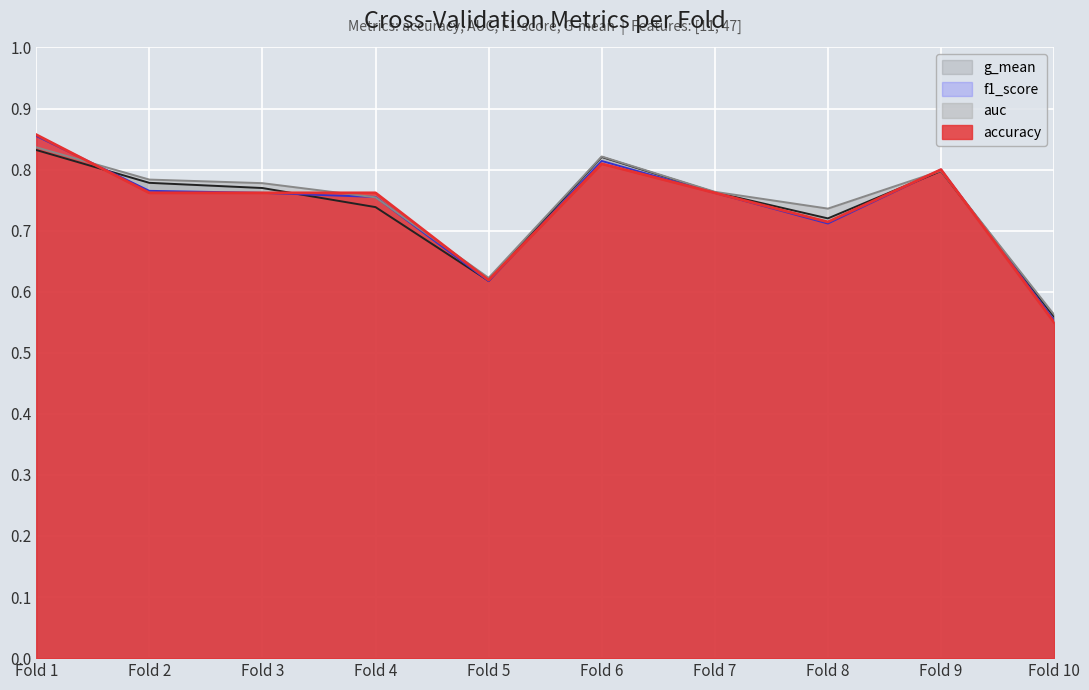

At which category is the sum across all series the highest?

Fold 1